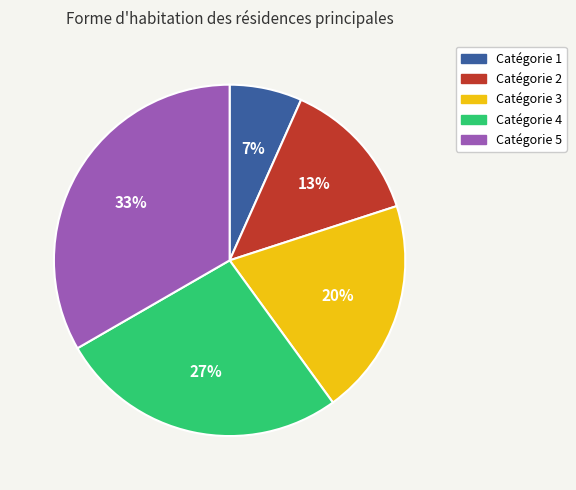

Is there a majority slice in this chart?

No